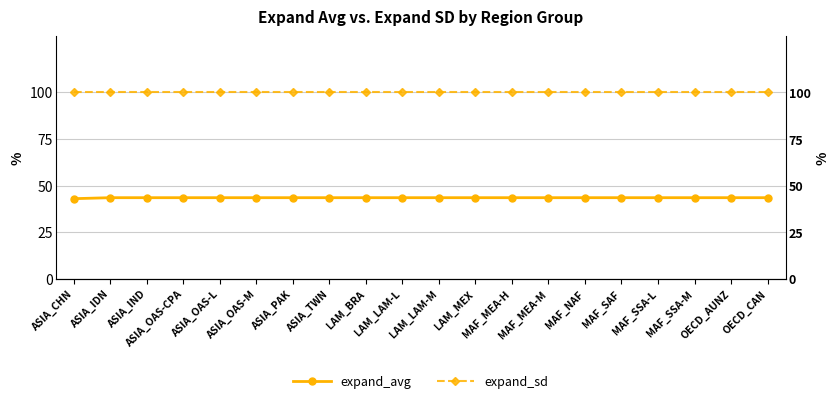

Rank the series at ASIA_PAK from highest to lowest value.

expand_sd, expand_avg